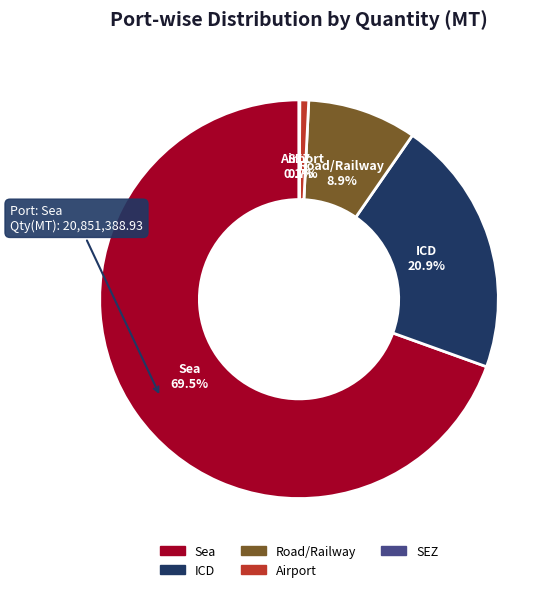

What is the ratio of the value at ICD to the value at Sea?

0.3